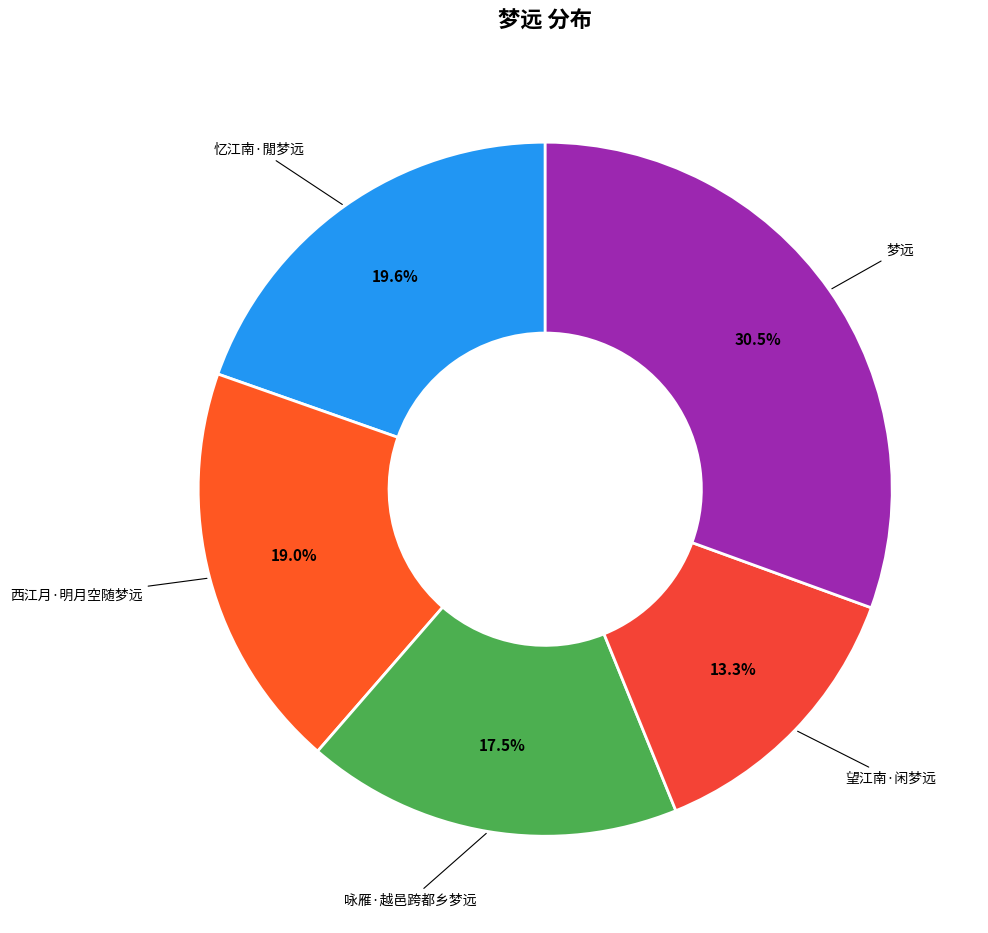

Count the number of slices in the pie.

5